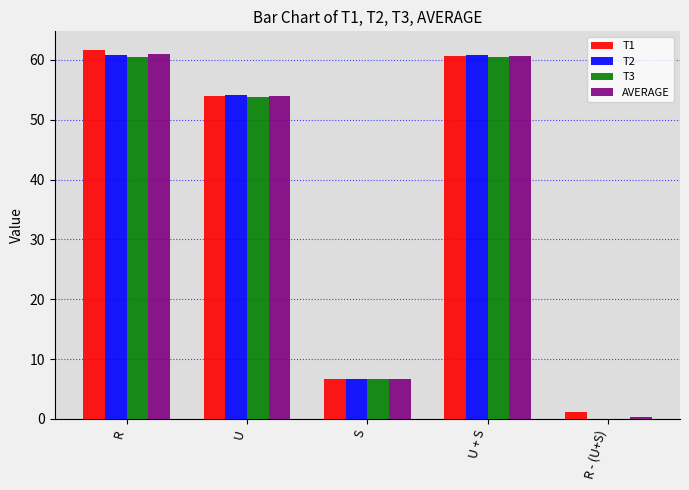

Where does the T3 series first go above 53?

R